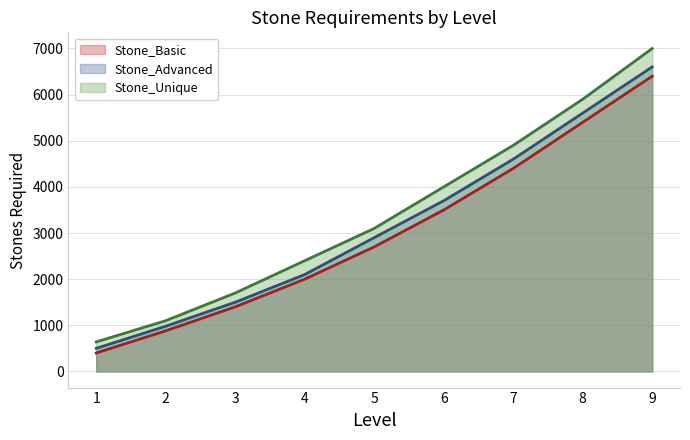

Reading right to left, what are all the values shown in this chart?

Stone_Basic: 6400	5400	4400	3500	2700	2000	1400	880	400
Stone_Advanced: 6600	5600	4600	3700	2900	2100	1500	980	500
Stone_Unique: 7000	5900	4900	4000	3100	2400	1700	1100	640